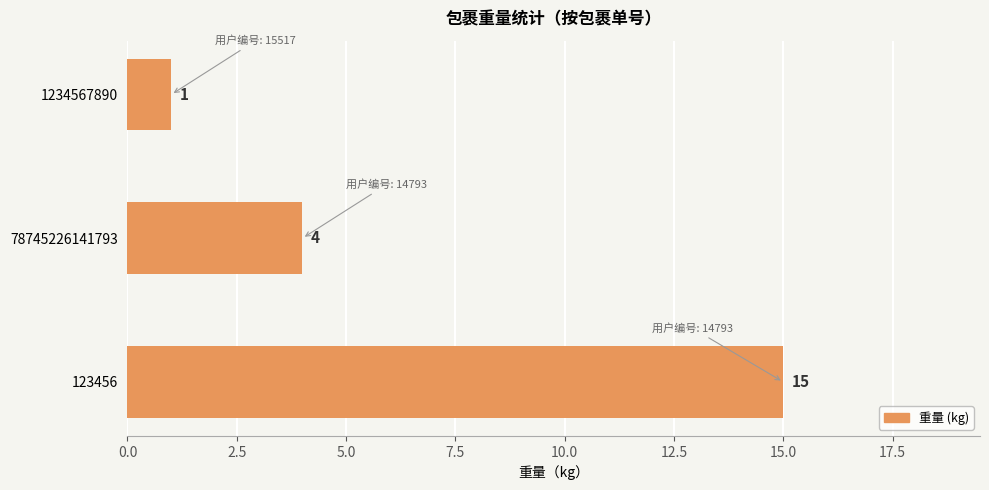

True or false: the data shows 1 at 1234567890.

True